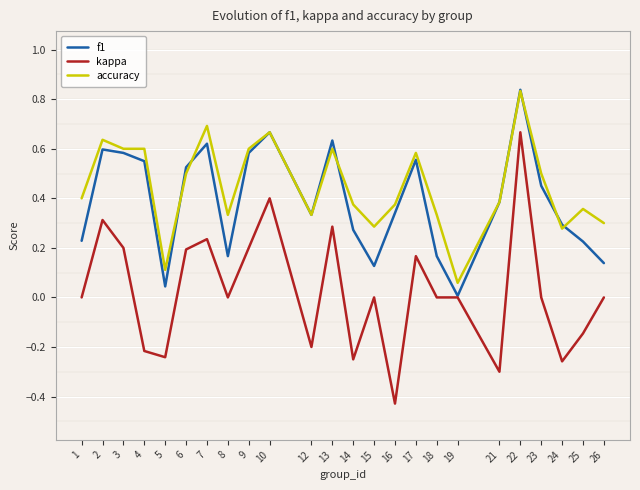

The value of kappa at 19 is 0.0. True or false?

True